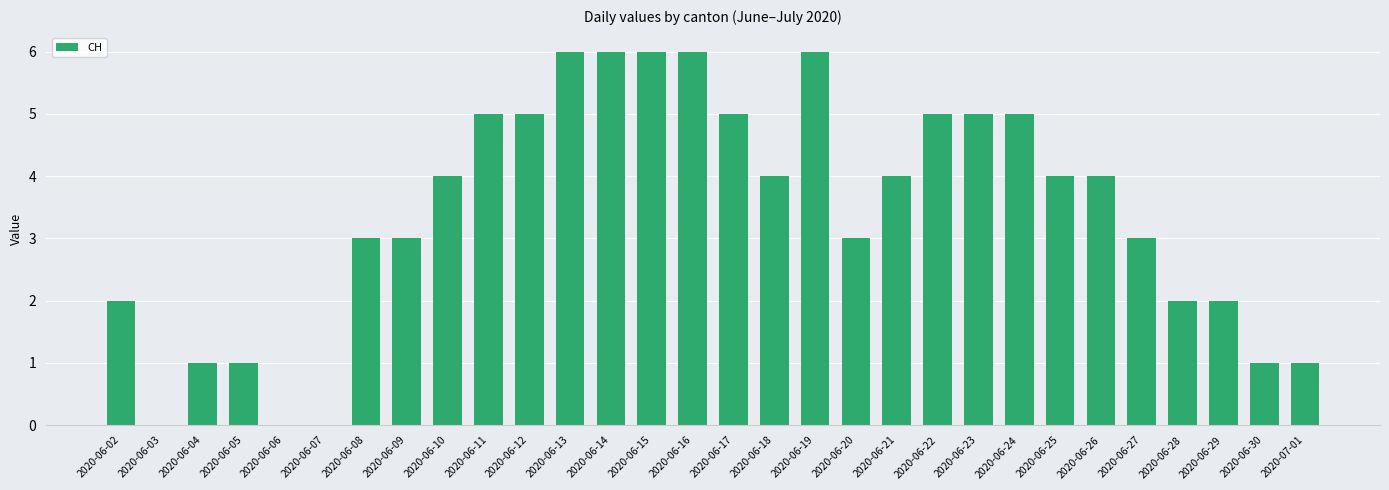

What is the greatest value displayed?

6